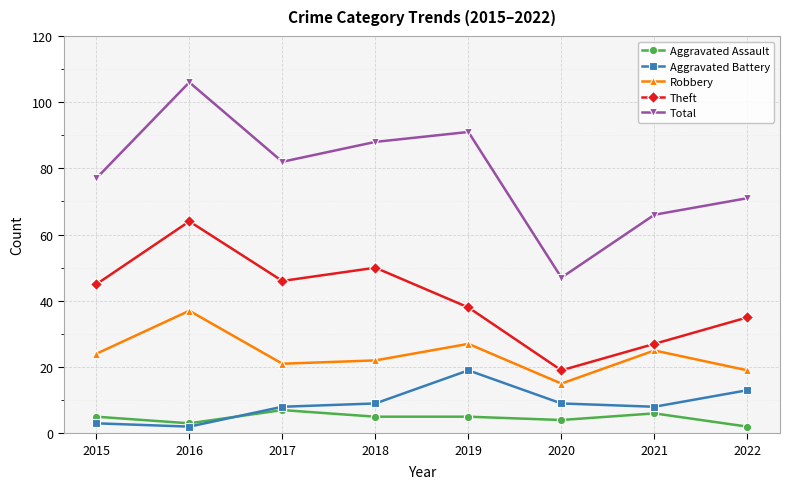

At which label is Theft closest to 41?

2019